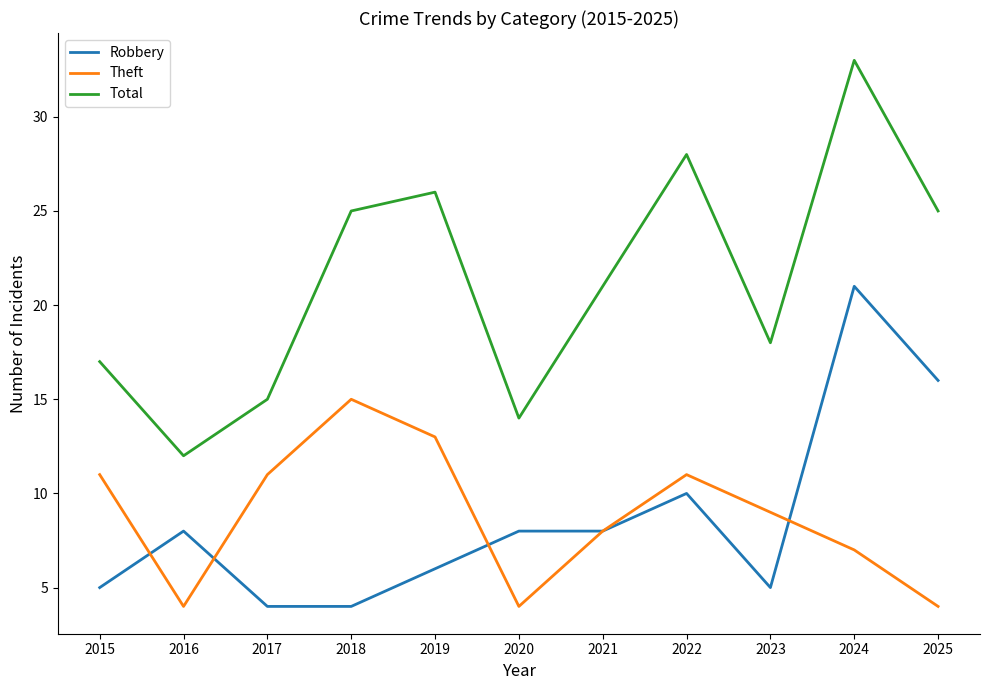

In Theft, how many points are lower than both neighbors (excluding endpoints)?

2